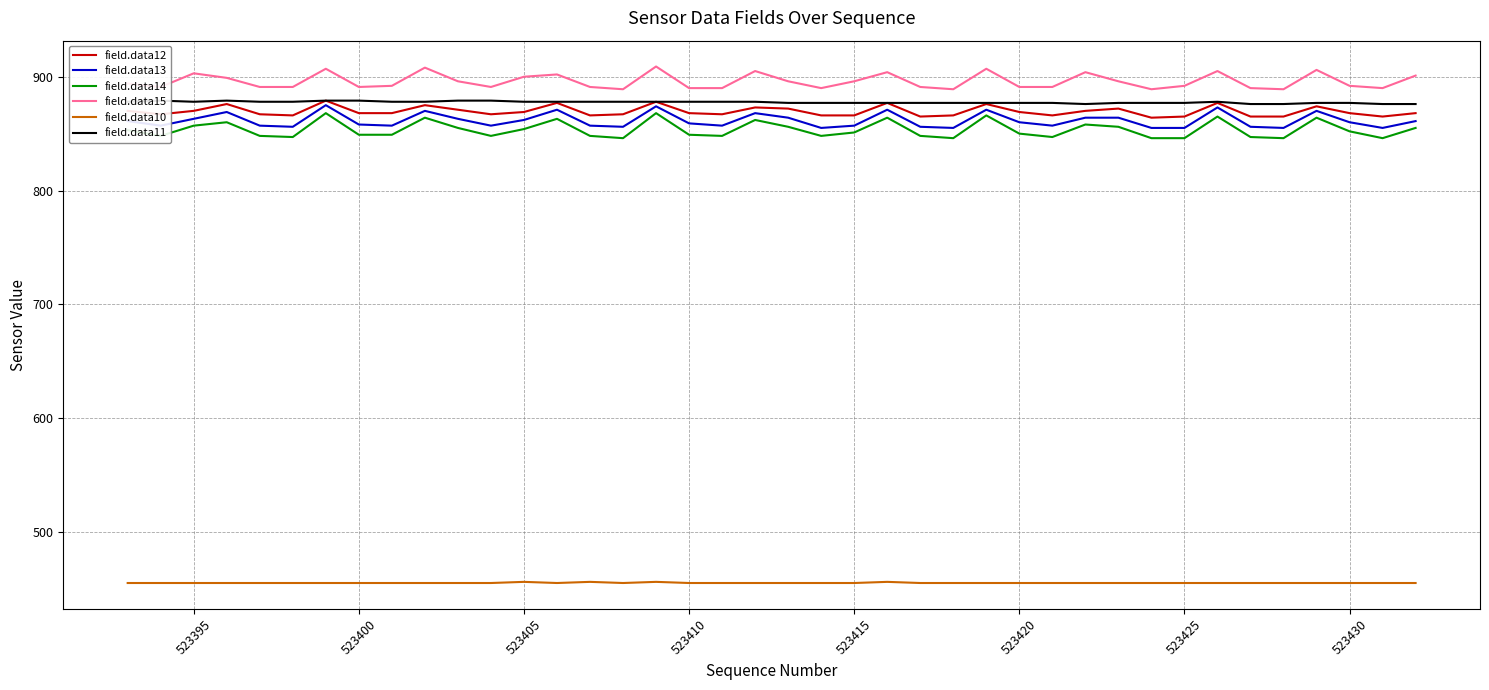

What is the difference between the maximum and minimum values in the field.data14 series?

22